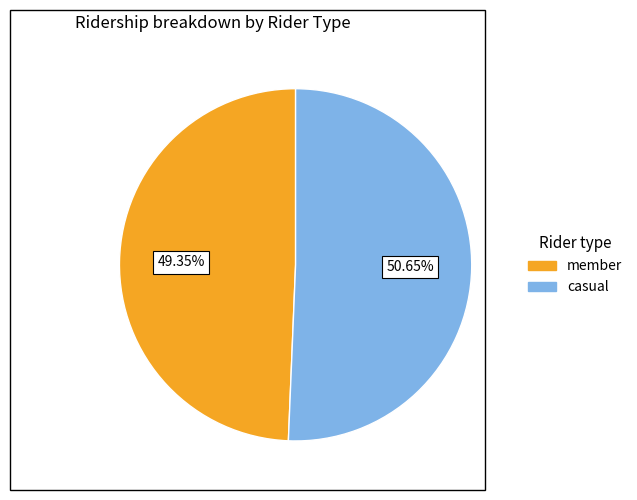

Is there any slice that represents more than half of the pie?

Yes